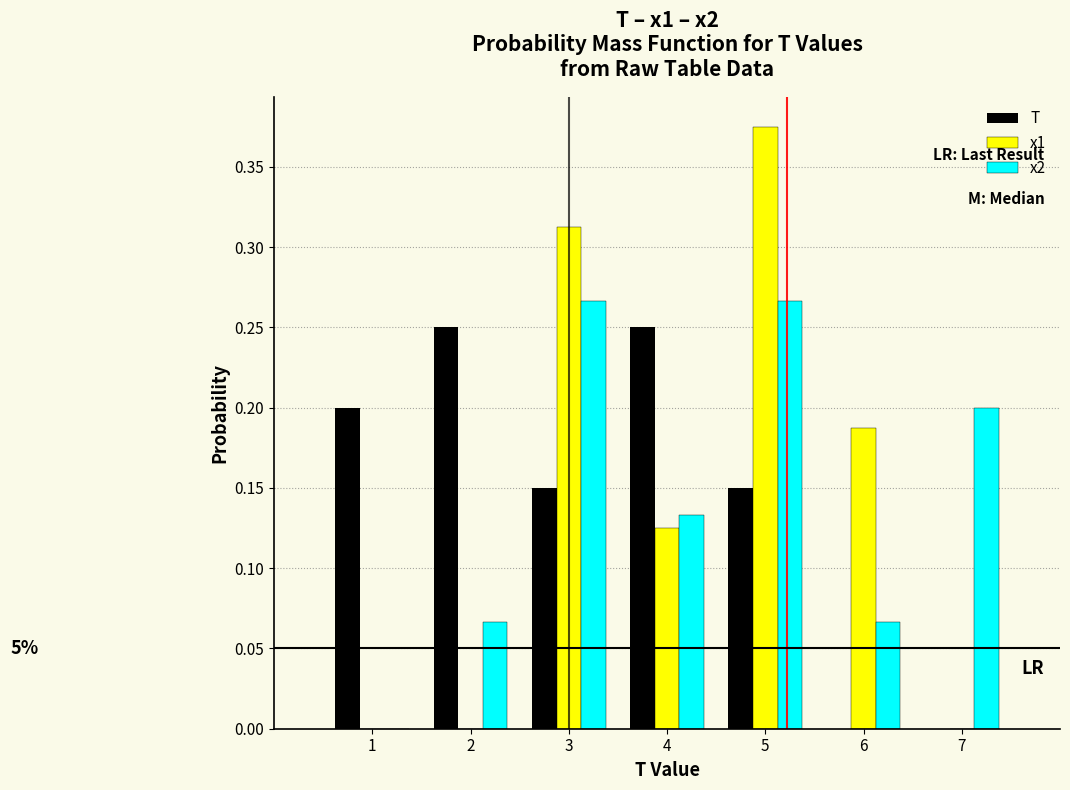

In the x1 series, which range on the x-axis has the tallest bar?

4.5 to 5.5